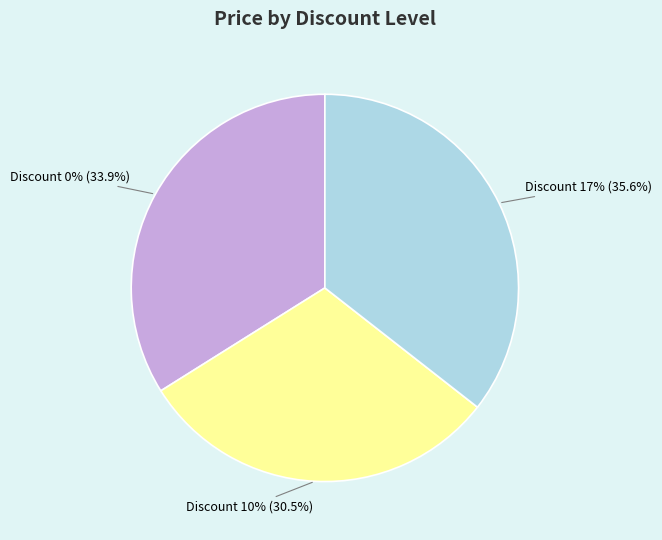

Is there a majority slice in this chart?

No